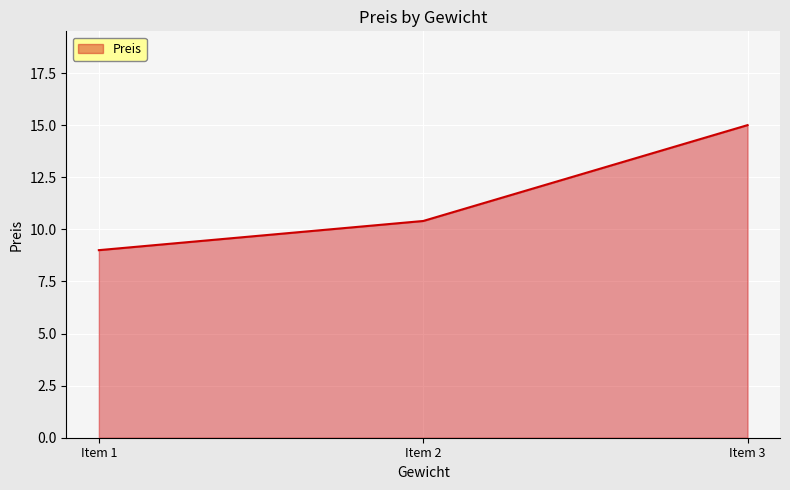

What is the ratio of the value at Item 1 to the value at Item 2?

0.9